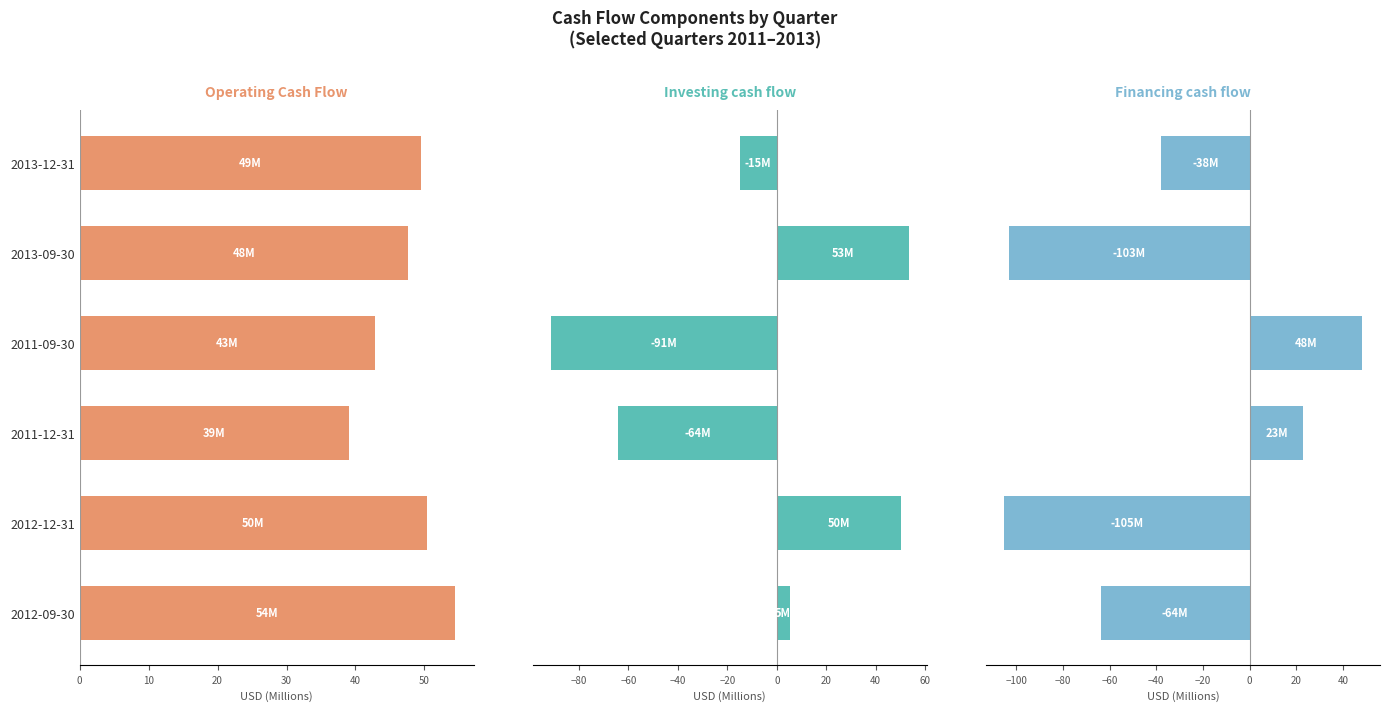

True or false: Investing cash flow has a value of -64.1 at 2011-12-31.

True